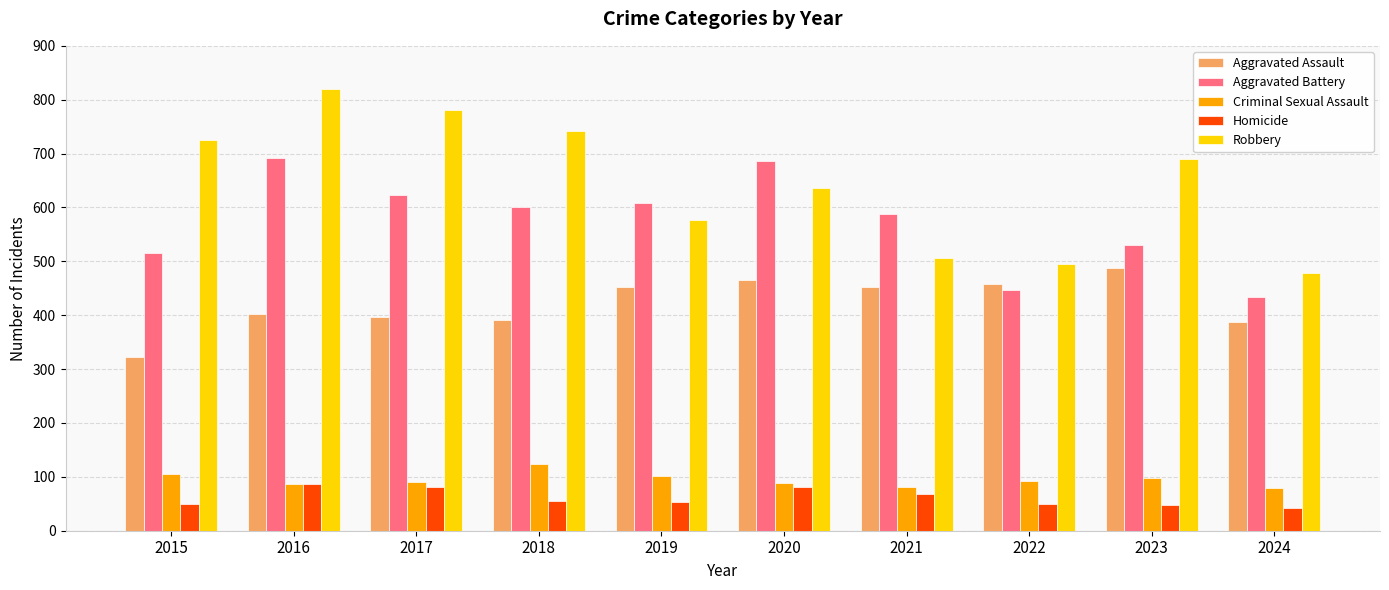

What is the average value of the Robbery series?

645